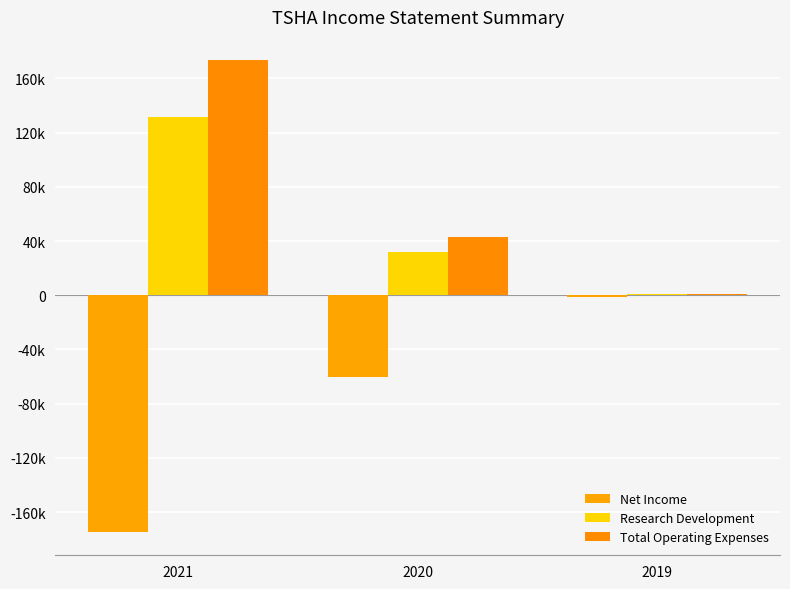

What is the difference between the highest and lowest values at 2021?

347800